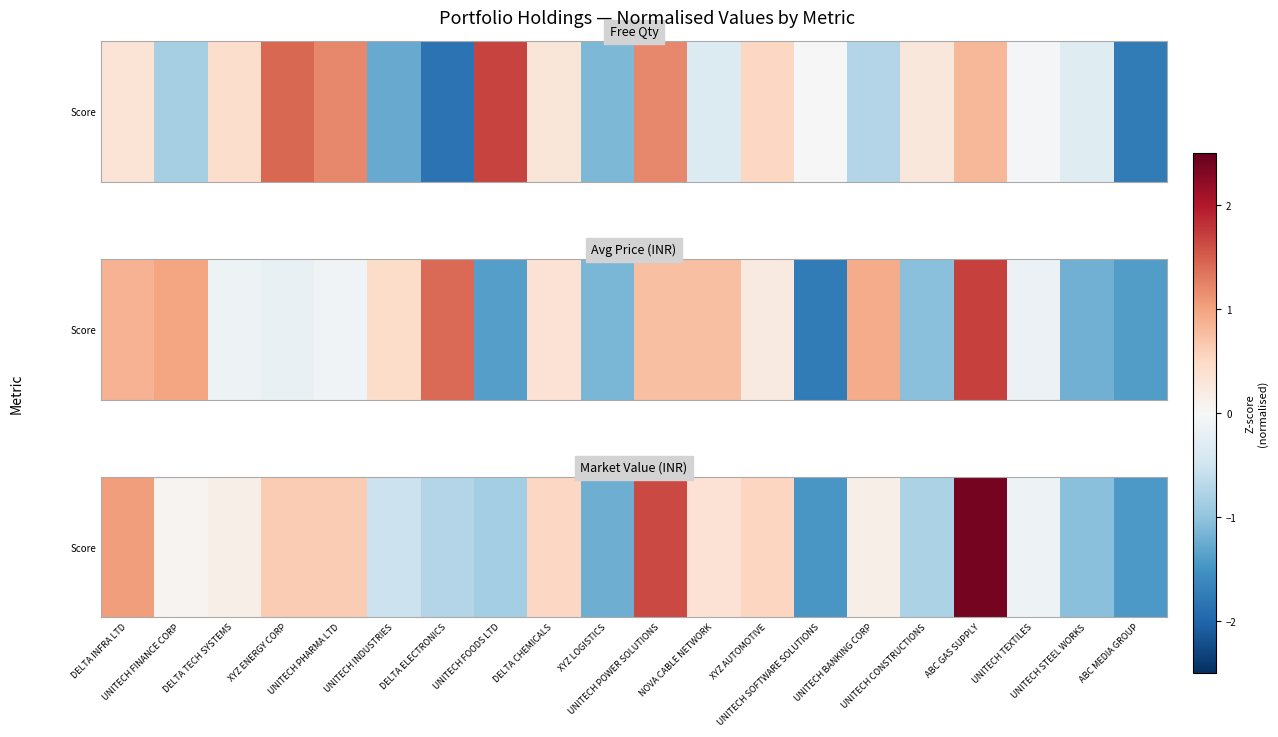

How many categories are shown in the chart?

20